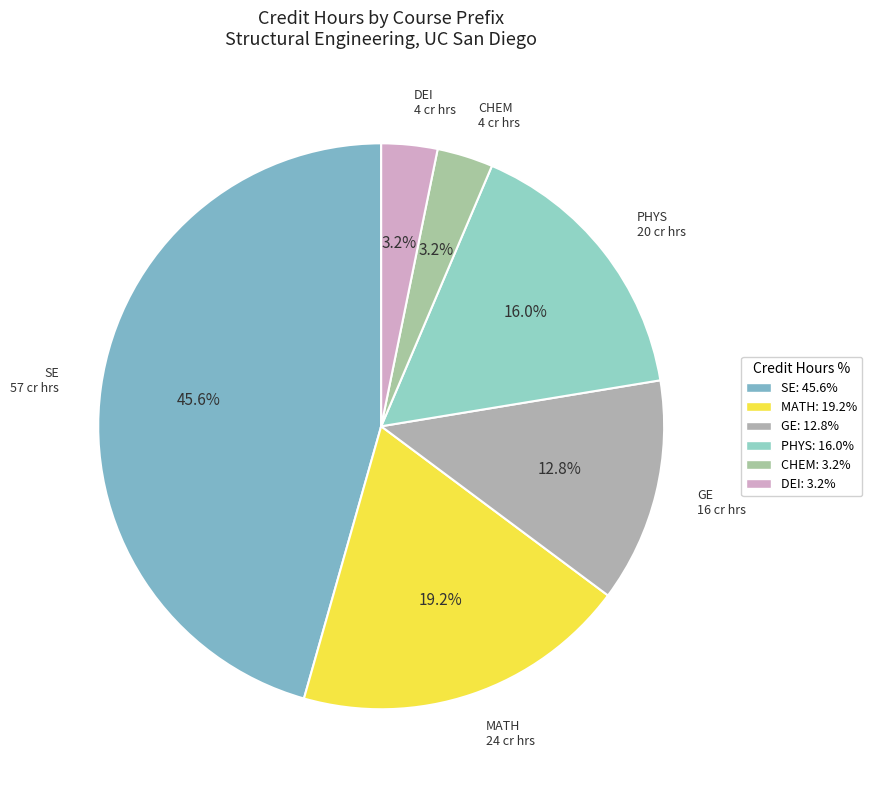

Rank the categories by value from highest to lowest.

SE, MATH, PHYS, GE, CHEM, DEI